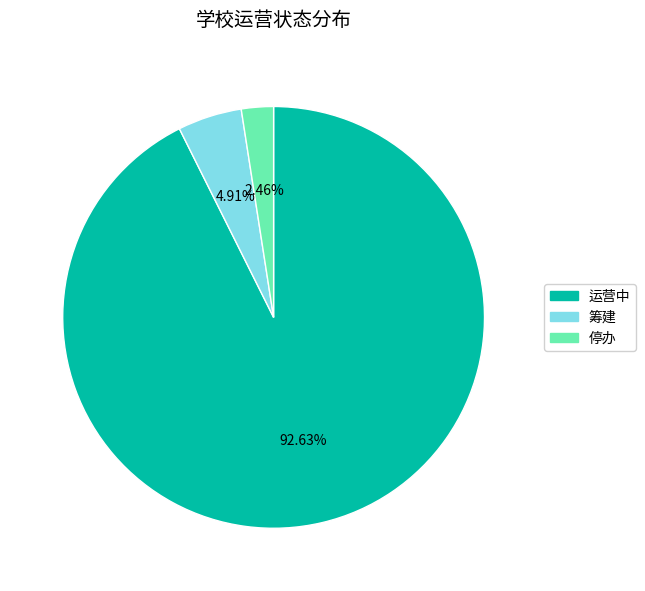

Does any single category account for the majority?

Yes